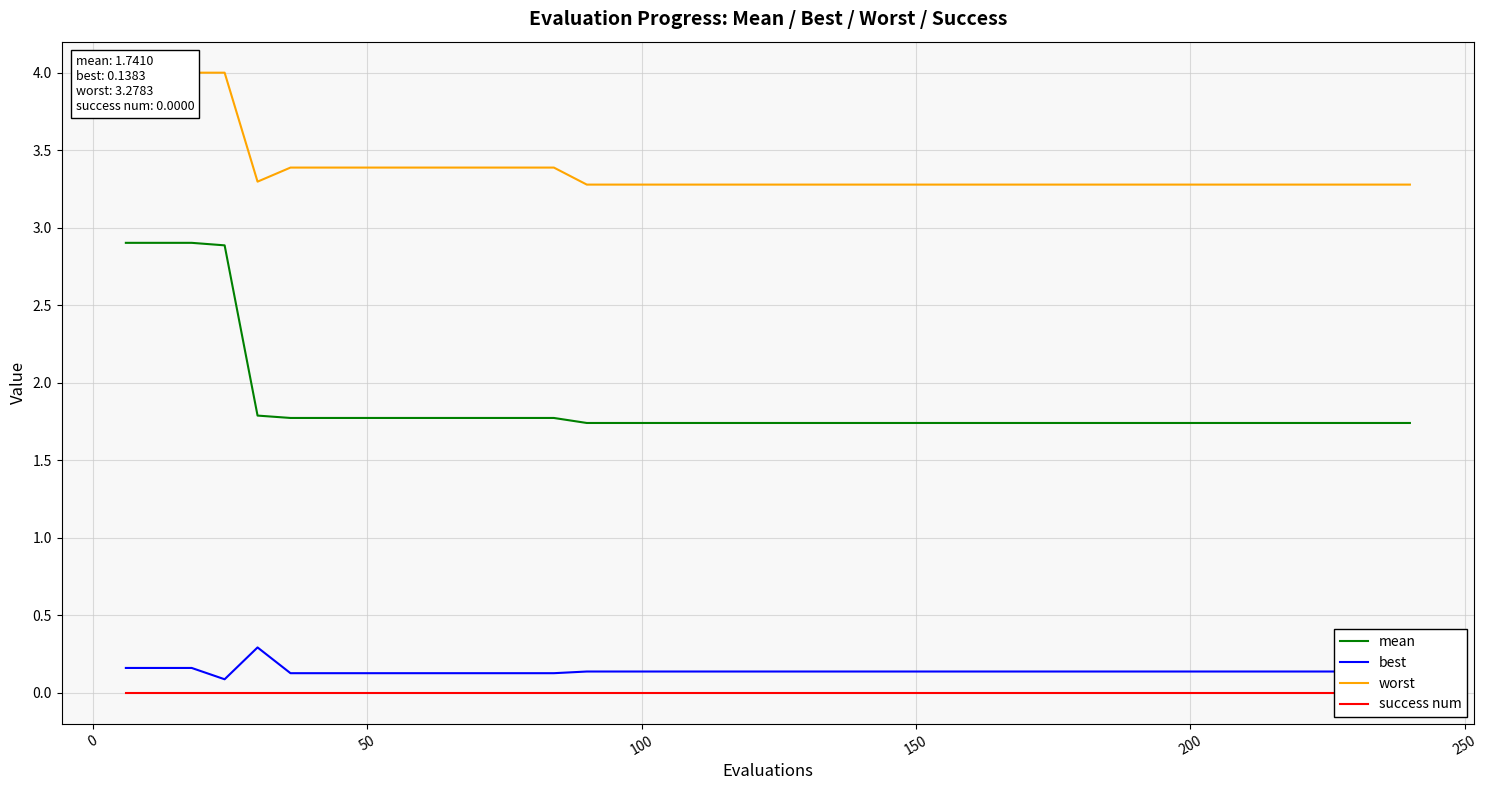

True or false: mean and best cross at least once.

False